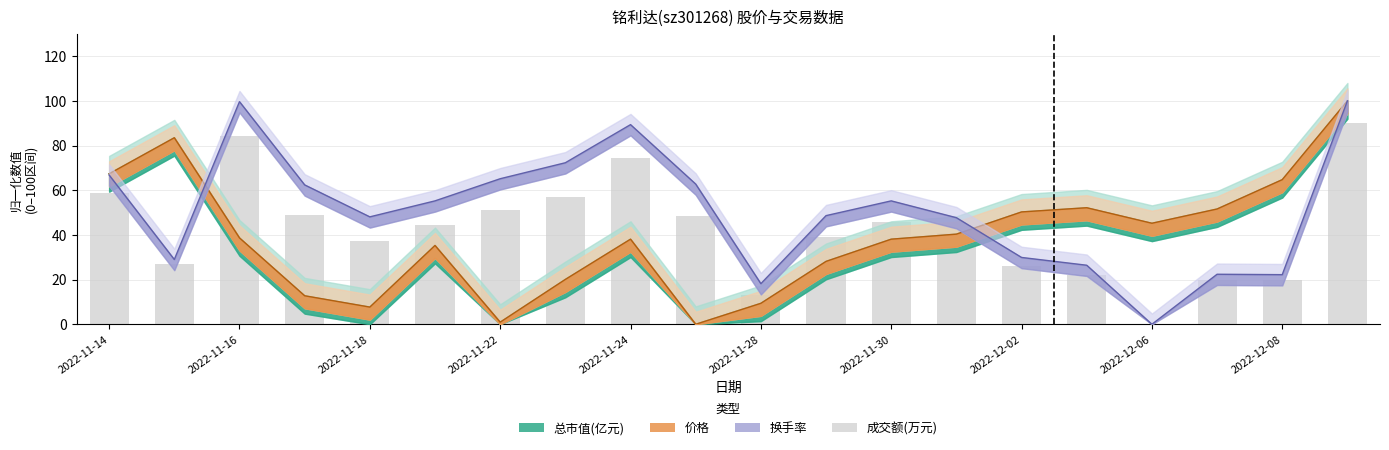

Does the chart contain any negative values?

No